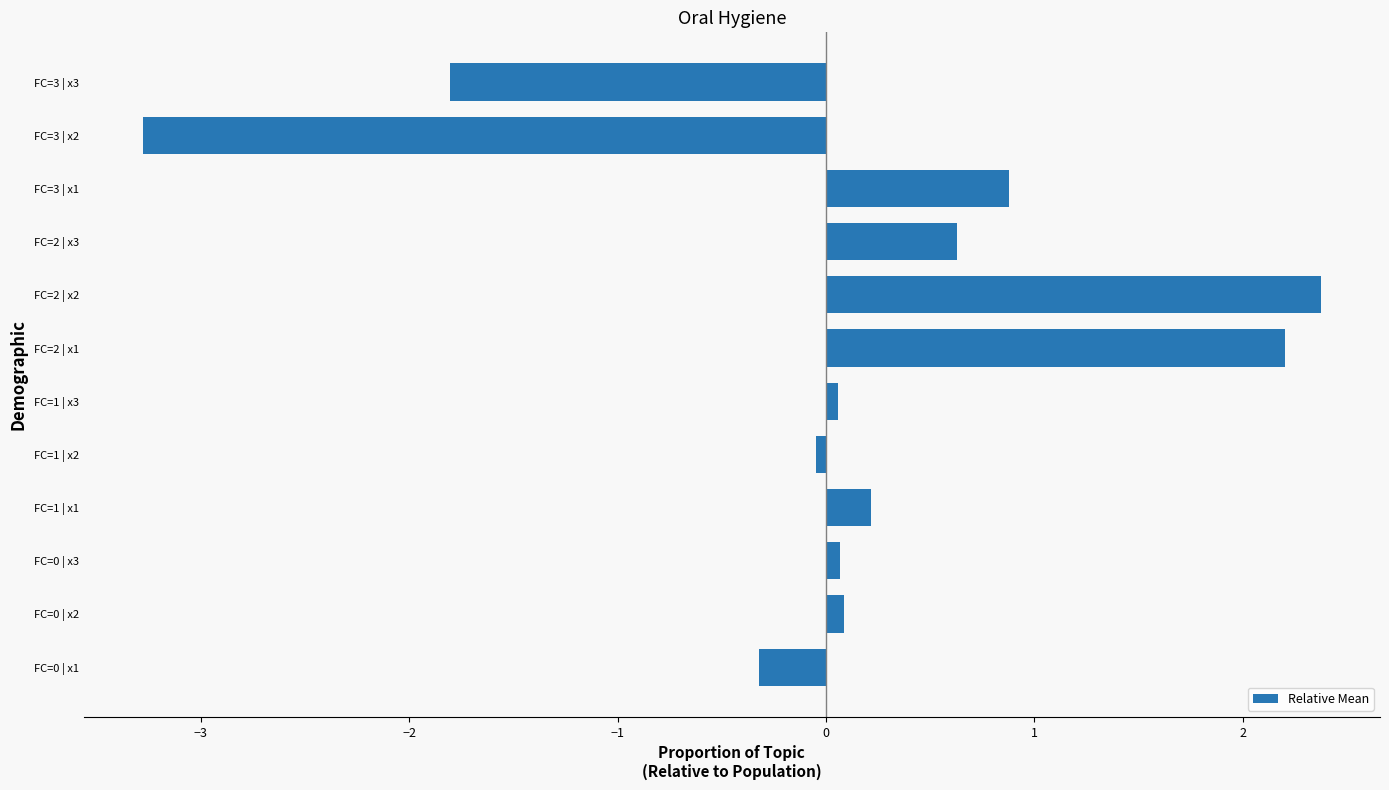

What is the greatest value displayed?

2.4